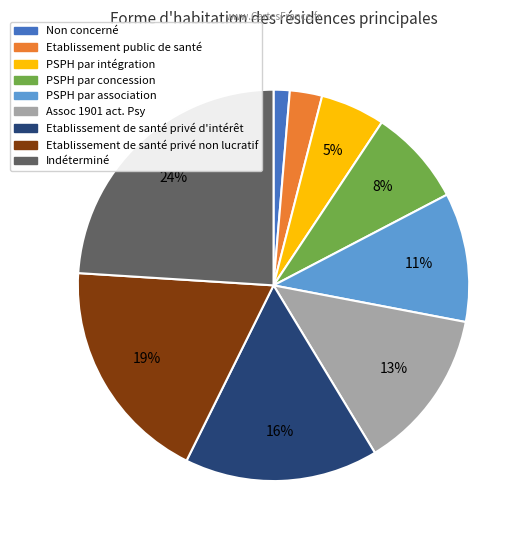

True or false: Etablissement de santé privé d'intérêt accounts for 22% of the total.

False